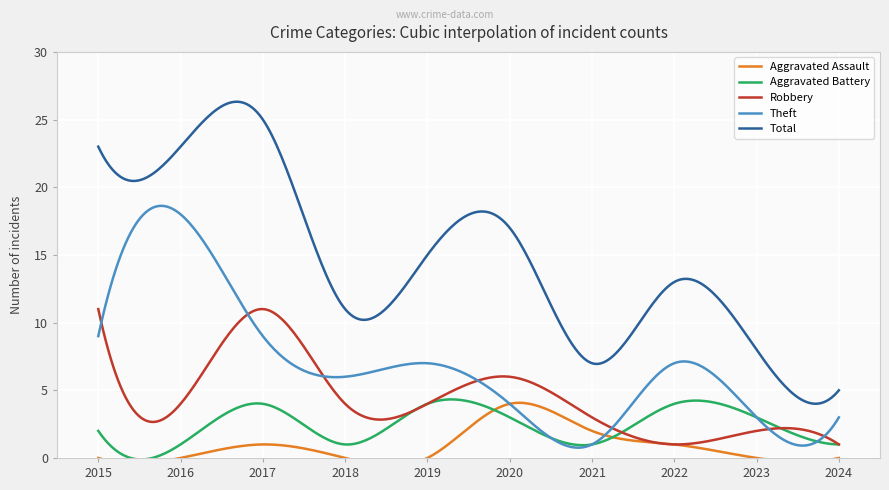

Reading right to left, extract all data points from this chart.

Aggravated Assault: 0	0	1	2	4	0	0	1	0	0
Aggravated Battery: 1	3	4	1	3	4	1	4	1	2
Robbery: 1	2	1	3	6	4	4	11	4	11
Theft: 3	3	7	1	4	7	6	9	18	9
Total: 5	8	13	7	17	15	11	25	23	23